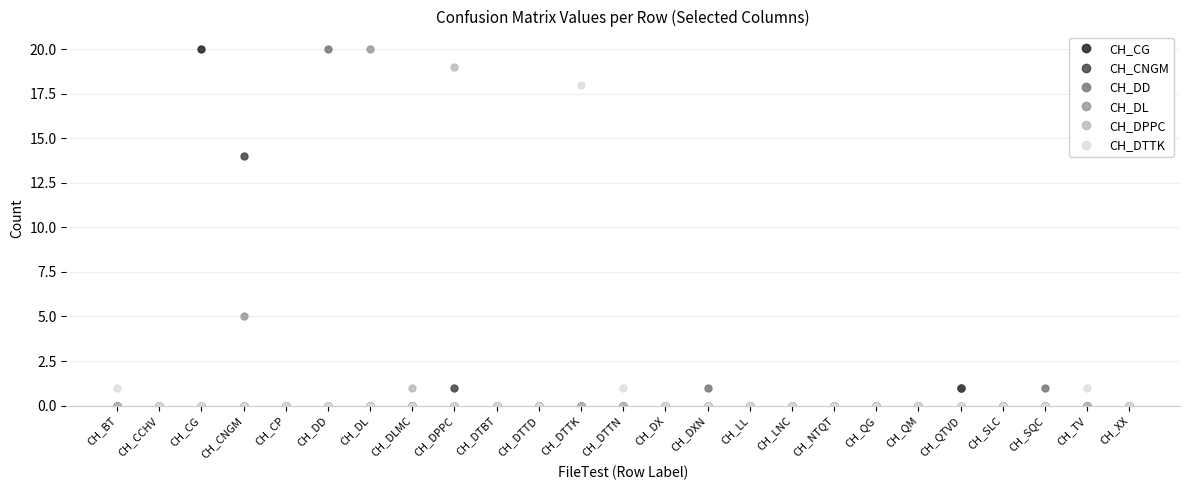

What is the label of the 16th point from the left?

CH_LL